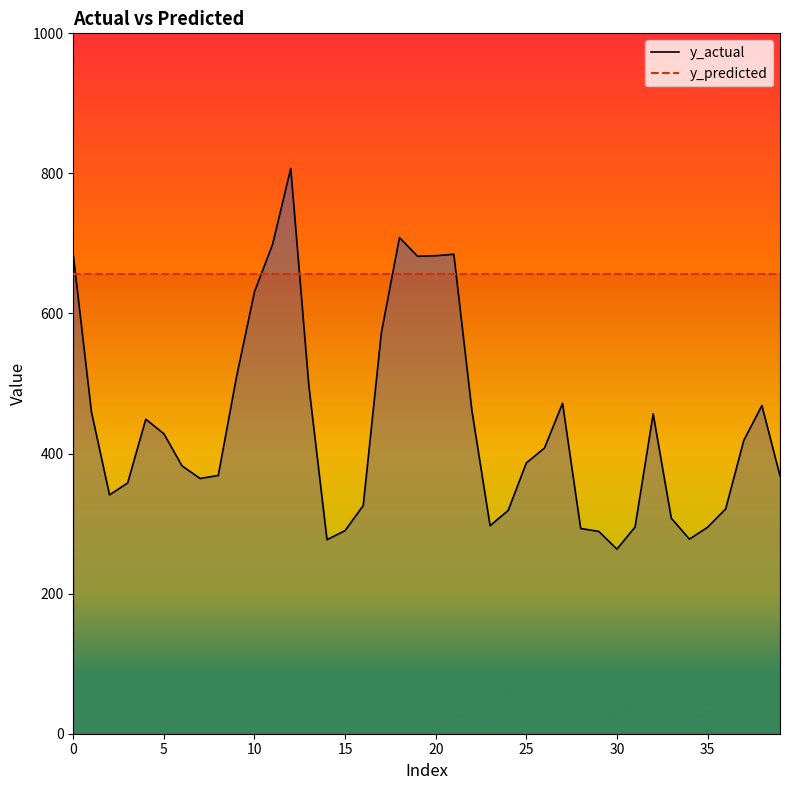

What is the sum of all y_predicted values?

26235.9